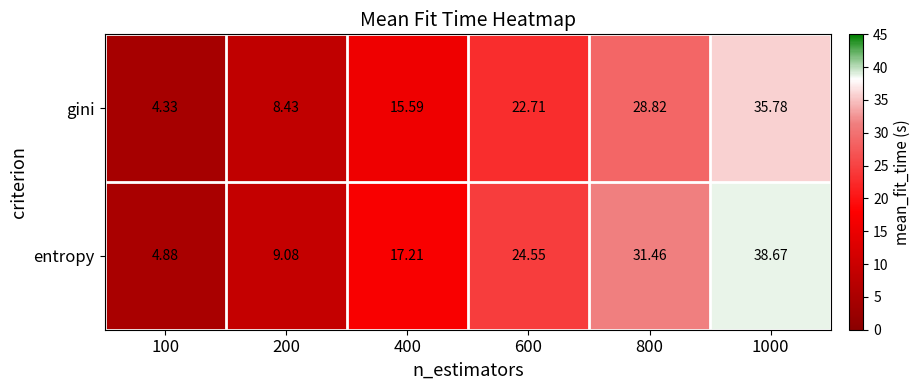

Which series has the largest total across all categories?

entropy